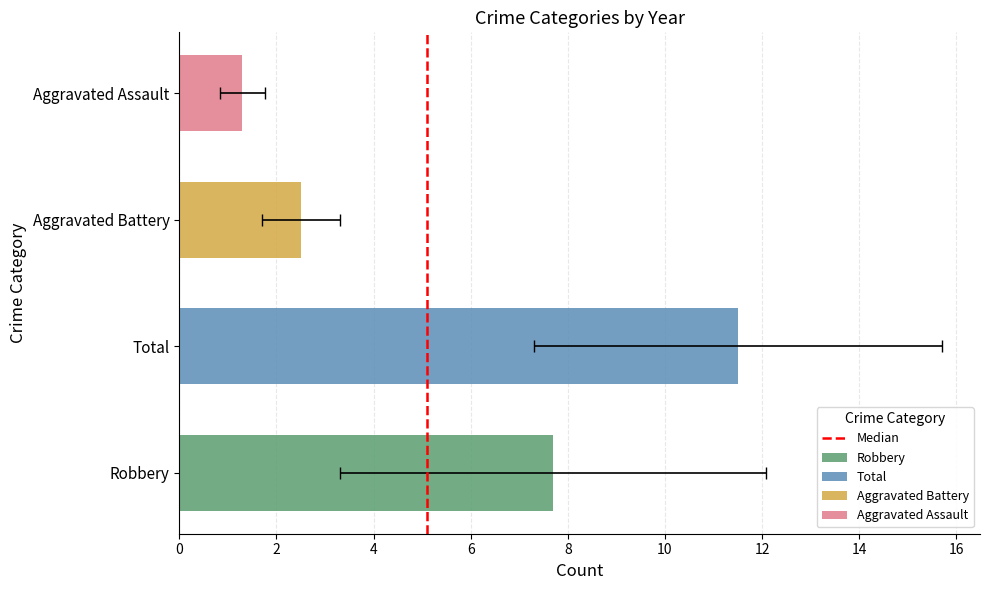

Which has a higher value, 0 or 2?

2